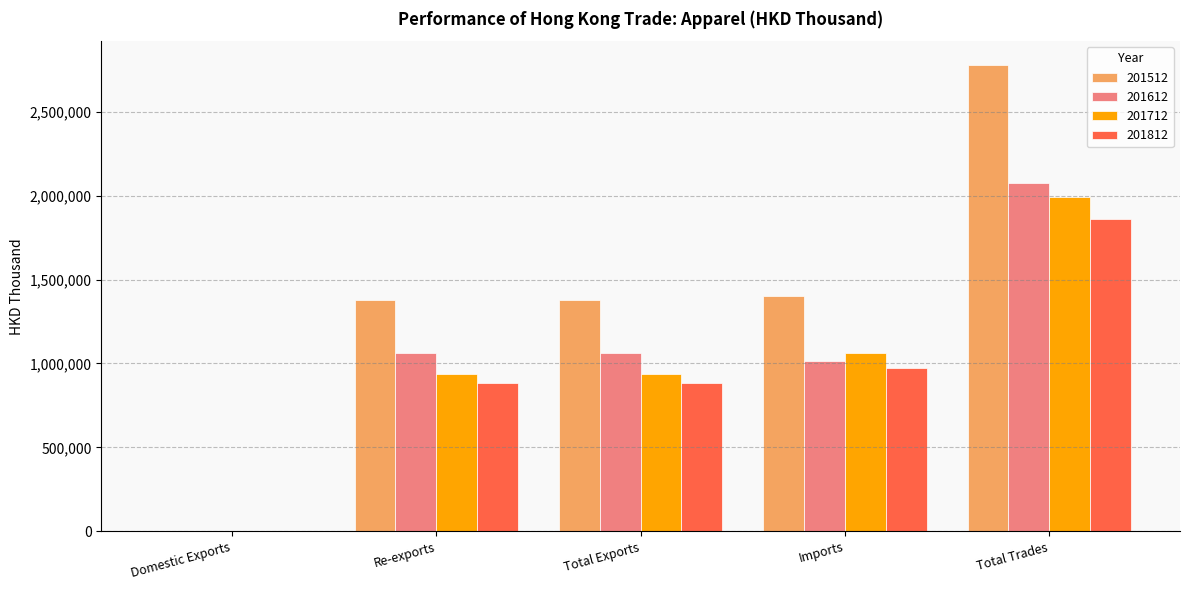

What is the sum of all 201712 values?

4924022.0